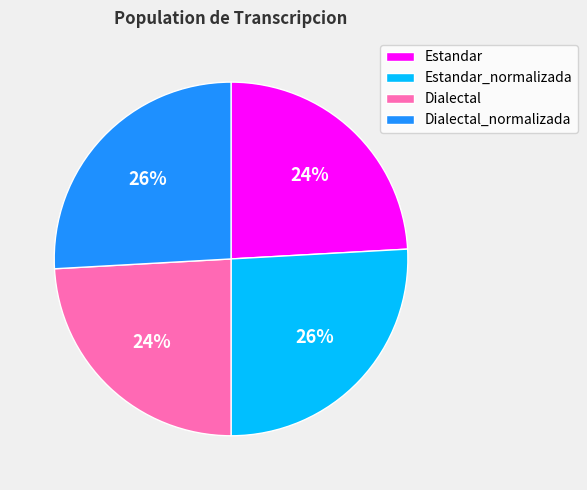

To the nearest percent, what percentage of the pie is Estandar?

24%